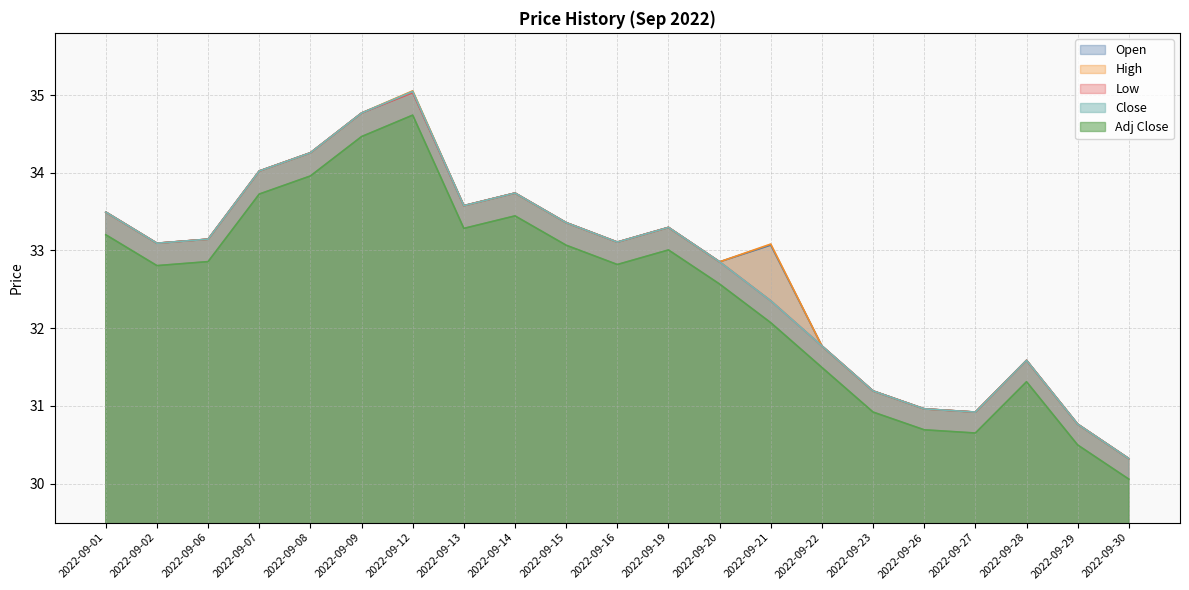

Reading right to left, transcribe all the data shown in this chart.

Open: 30.3	30.8	31.6	30.9	31.0	31.2	31.8	33.1	32.9	33.3	33.1	33.4	33.7	33.6	35.0	34.8	34.3	34.0	33.1	33.1	33.5
High: 30.3	30.8	31.6	30.9	31.0	31.2	31.8	33.1	32.9	33.3	33.1	33.4	33.7	33.6	35.1	34.8	34.3	34.0	33.1	33.1	33.5
Low: 30.3	30.8	31.6	30.9	31.0	31.2	31.8	32.4	32.9	33.3	33.1	33.4	33.7	33.6	35.0	34.8	34.3	34.0	33.1	33.1	33.5
Close: 30.3	30.8	31.6	30.9	31.0	31.2	31.8	32.4	32.9	33.3	33.1	33.4	33.7	33.6	35.0	34.8	34.3	34.0	33.1	33.1	33.5
Adj Close: 30.1	30.5	31.3	30.7	30.7	30.9	31.5	32.1	32.6	33.0	32.8	33.1	33.4	33.3	34.7	34.5	34.0	33.7	32.9	32.8	33.2